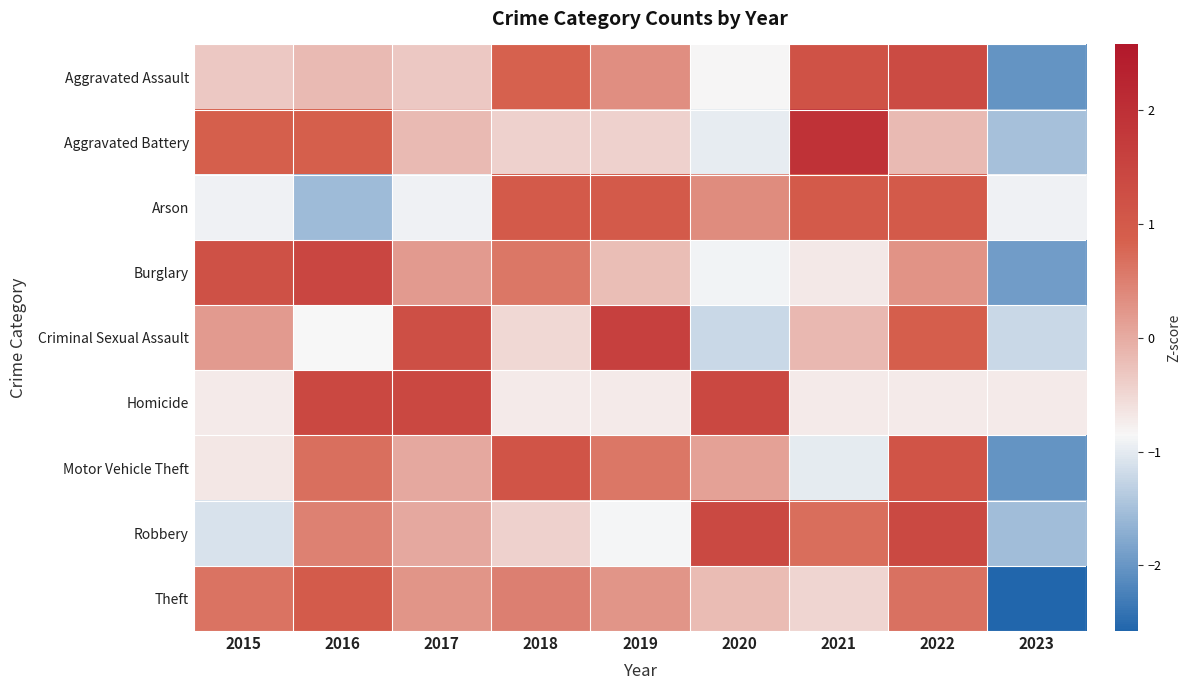

Reading right to left, list all the values displayed in this chart.

Aggravated Assault: 2023=-2.0	2022=1.3	2021=1.2	2020=-0.8	2019=0.3	2018=0.8	2017=-0.3	2016=-0.2	2015=-0.3
Aggravated Battery: 2023=-1.5	2022=-0.2	2021=1.9	2020=-1.0	2019=-0.4	2018=-0.4	2017=-0.2	2016=0.9	2015=0.9
Arson: 2023=-0.9	2022=1.0	2021=1.0	2020=0.4	2019=1.0	2018=1.0	2017=-0.9	2016=-1.6	2015=-0.9
Burglary: 2023=-1.9	2022=0.3	2021=-0.7	2020=-0.9	2019=-0.2	2018=0.6	2017=0.2	2016=1.5	2015=1.2
Criminal Sexual Assault: 2023=-1.2	2022=0.9	2021=-0.2	2020=-1.2	2019=1.6	2018=-0.5	2017=1.3	2016=-0.9	2015=0.2
Homicide: 2023=-0.7	2022=-0.7	2021=-0.7	2020=1.4	2019=-0.7	2018=-0.7	2017=1.4	2016=1.4	2015=-0.7
Motor Vehicle Theft: 2023=-2.0	2022=1.1	2021=-1.0	2020=0.1	2019=0.6	2018=1.1	2017=0.0	2016=0.7	2015=-0.7
Robbery: 2023=-1.5	2022=1.4	2021=0.7	2020=1.4	2019=-0.9	2018=-0.4	2017=0.0	2016=0.5	2015=-1.1
Theft: 2023=-2.6	2022=0.7	2021=-0.5	2020=-0.2	2019=0.3	2018=0.5	2017=0.2	2016=1.0	2015=0.6